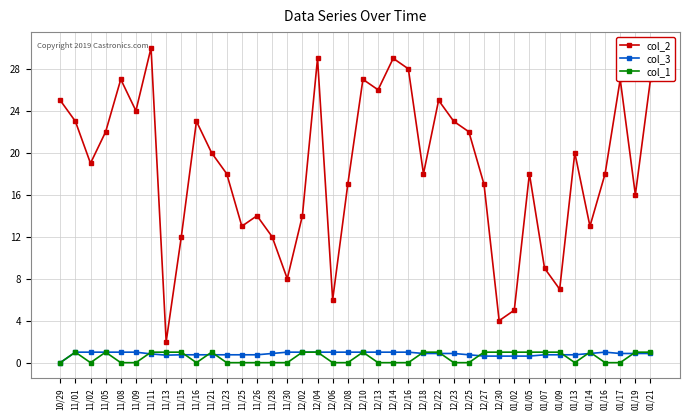

How many values in col_3 are above zero?

39